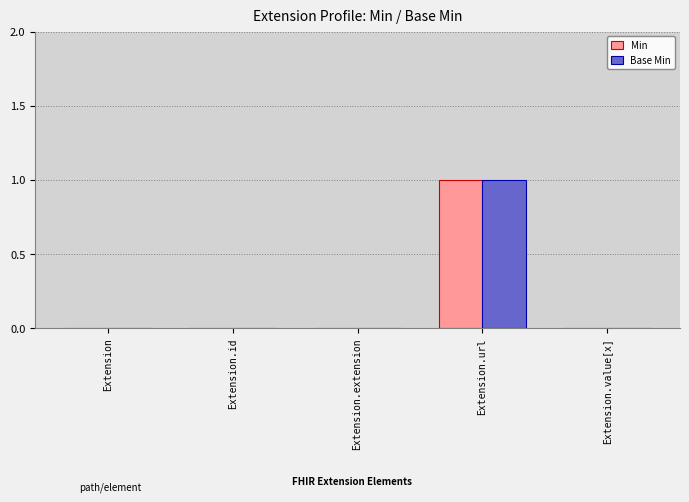

What is the sum of all Min values?

1